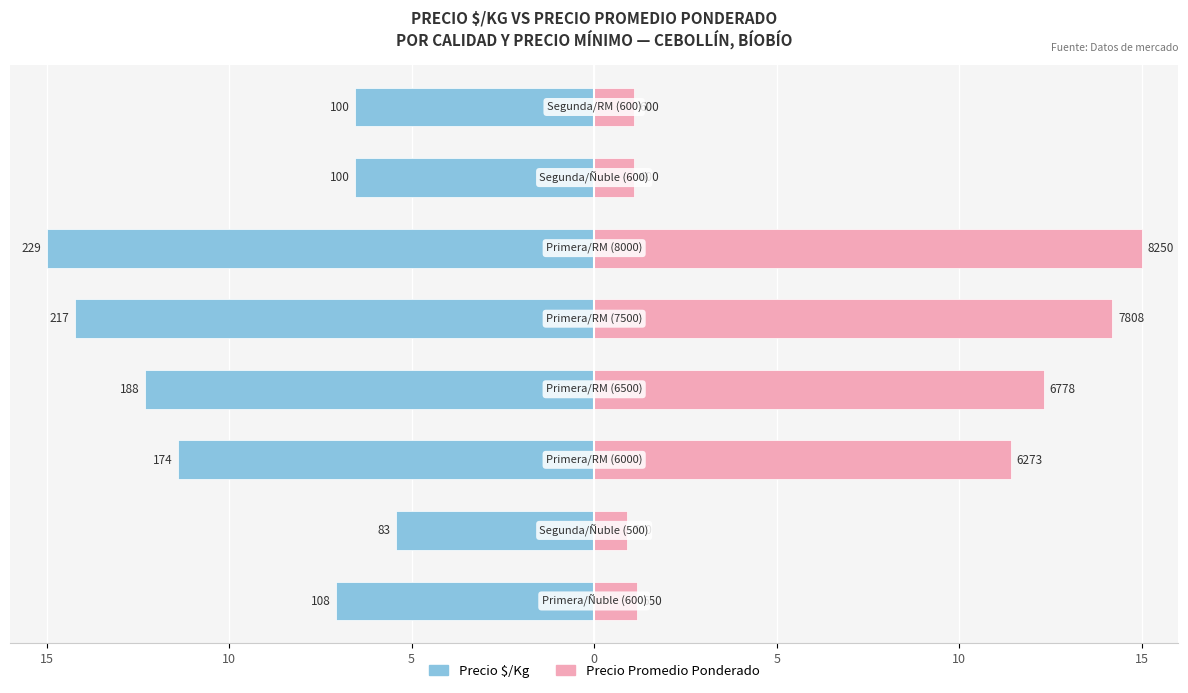

What is the difference between the highest and lowest values at 15?

8.3